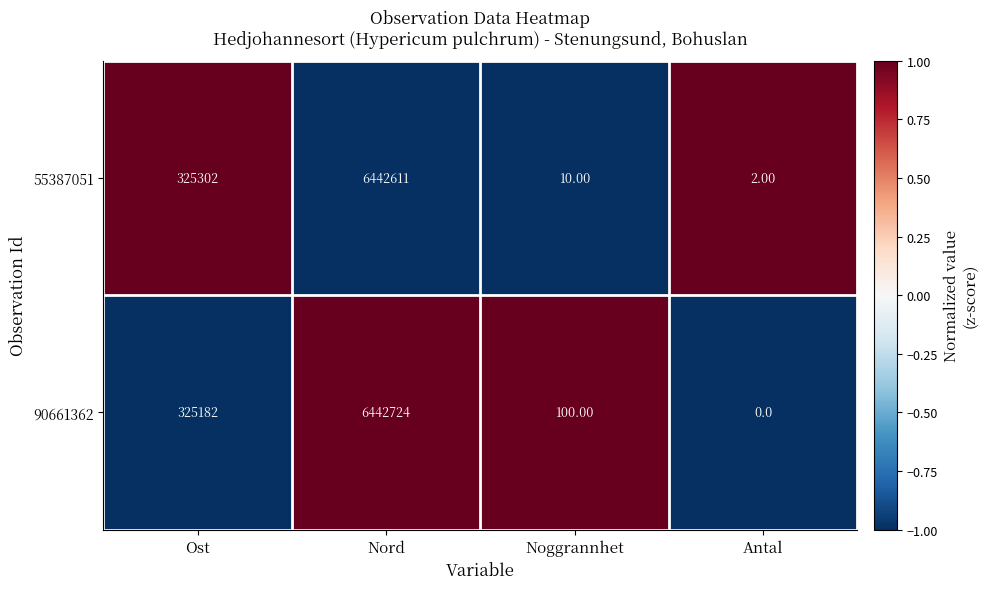

List the labels in order of 90661362 value, largest first.

Nord, Ost, Noggrannhet, Antal